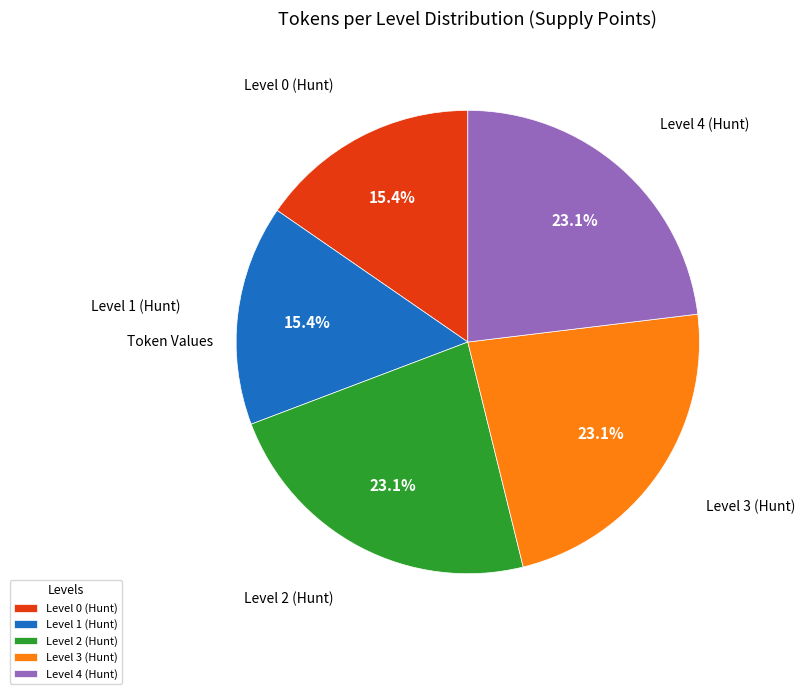

To the nearest percent, what is the combined percentage of Level 3 (Hunt) and Level 0 (Hunt)?

38%